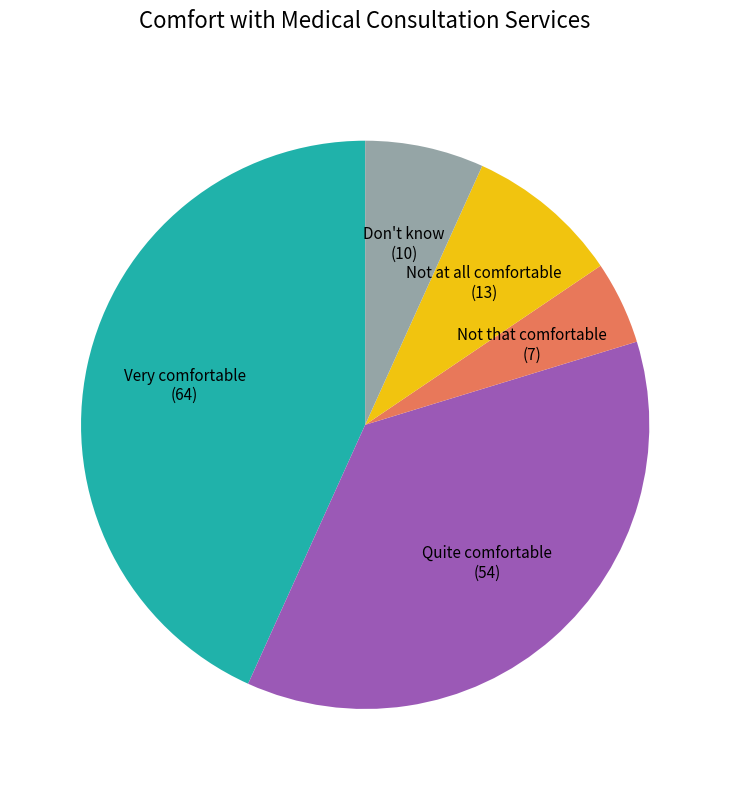

Is the sum of Very comfortable and Quite comfortable greater than half?

Yes